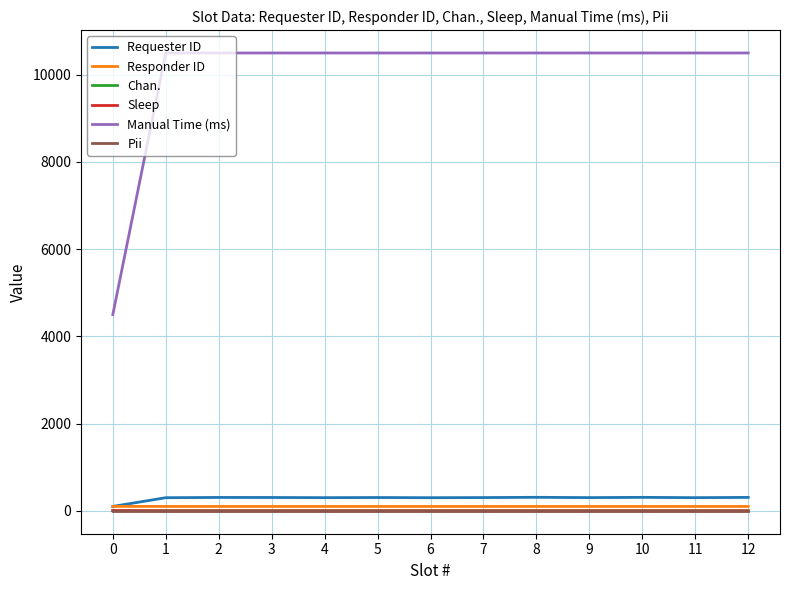

True or false: Manual Time (ms) and Chan. cross at least once.

False